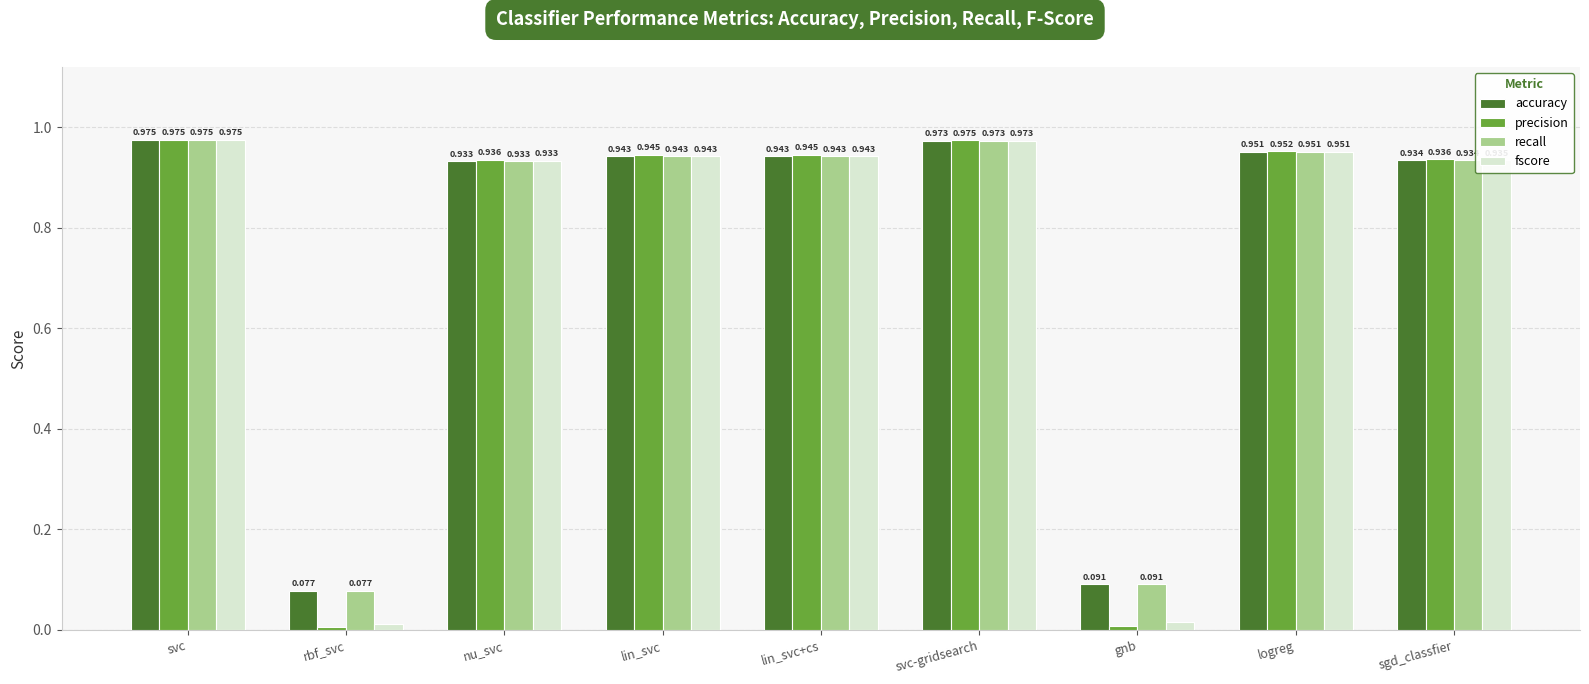

Which series has the widest spread of values?

precision